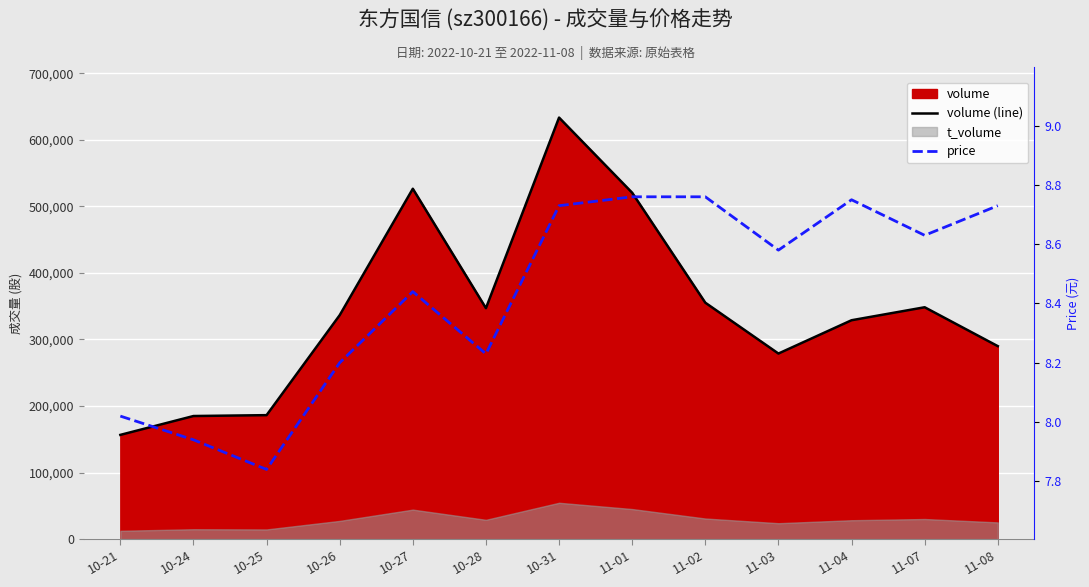

True or false: price and volume (line) cross at least once.

False